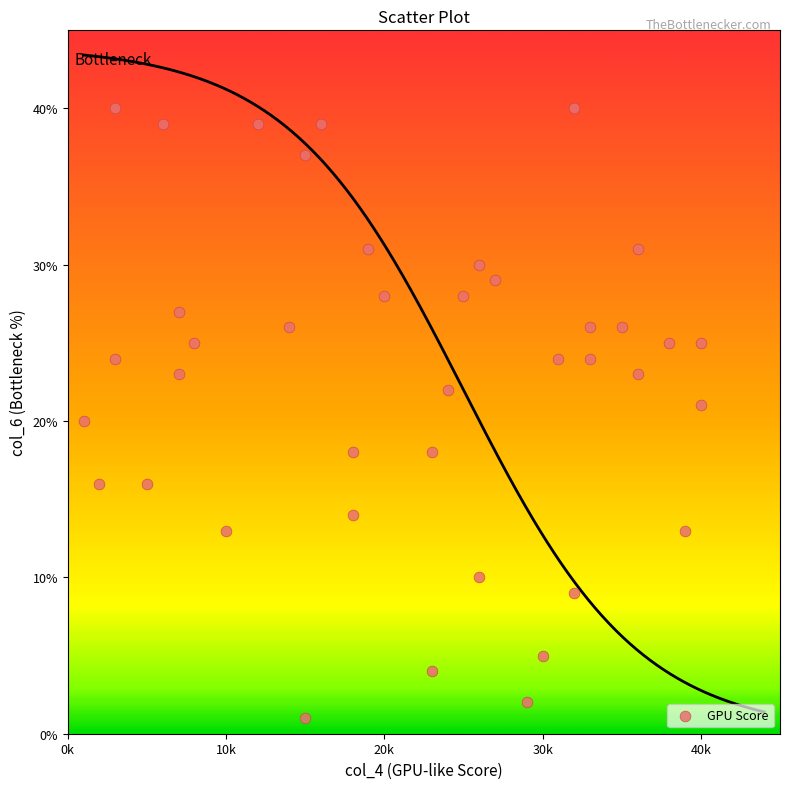

What is the range of Y values (max minus min)?

39